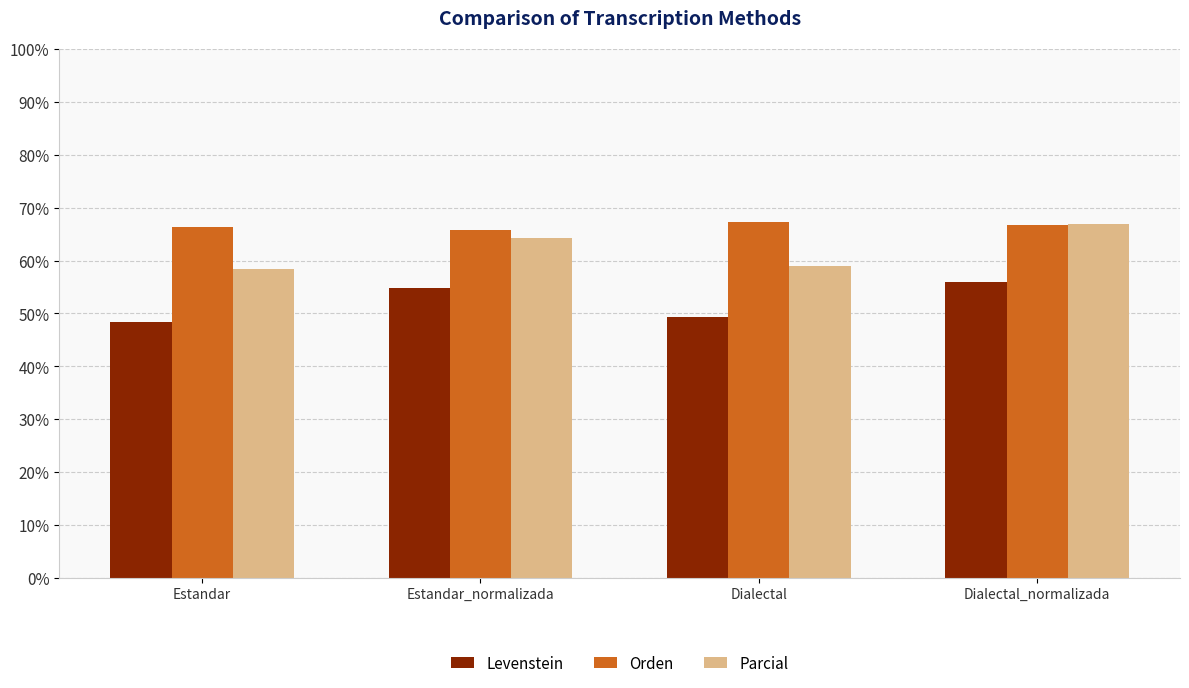

What is the label of the 2nd bar from the right?

Dialectal